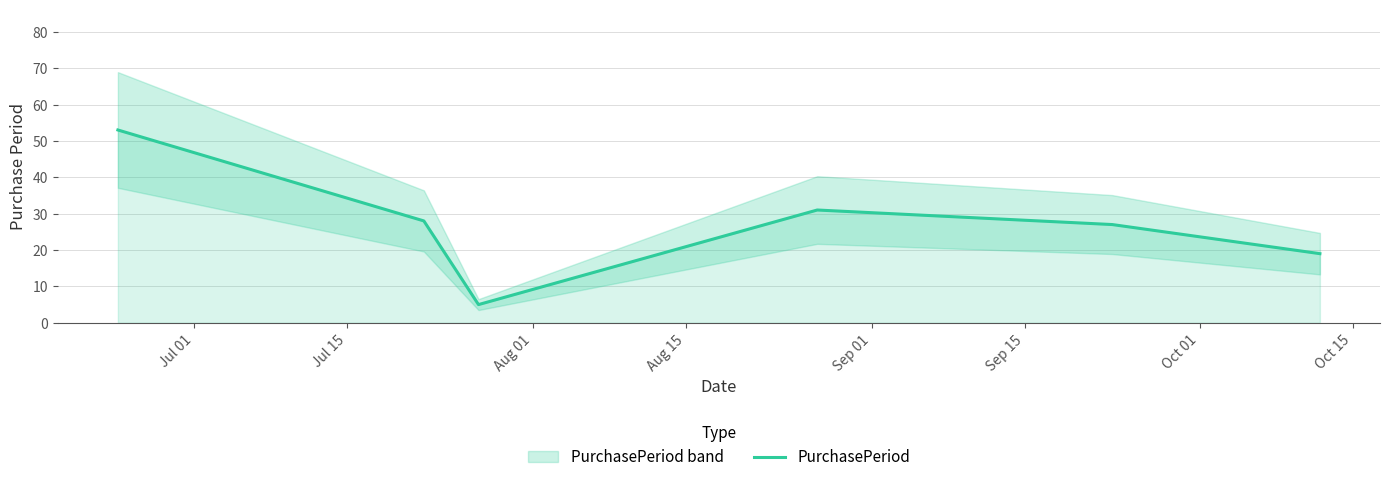

What is the lowest value of the PurchasePeriod series?

5